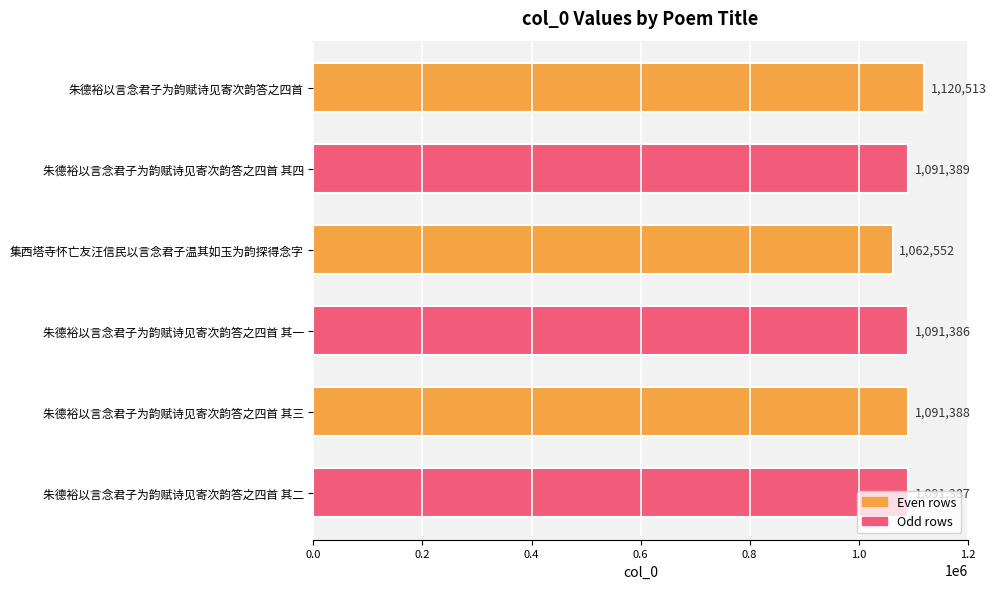

At which label is the value closest to 1091532?

朱德裕以言念君子为韵赋诗见寄次韵答之四首 其四